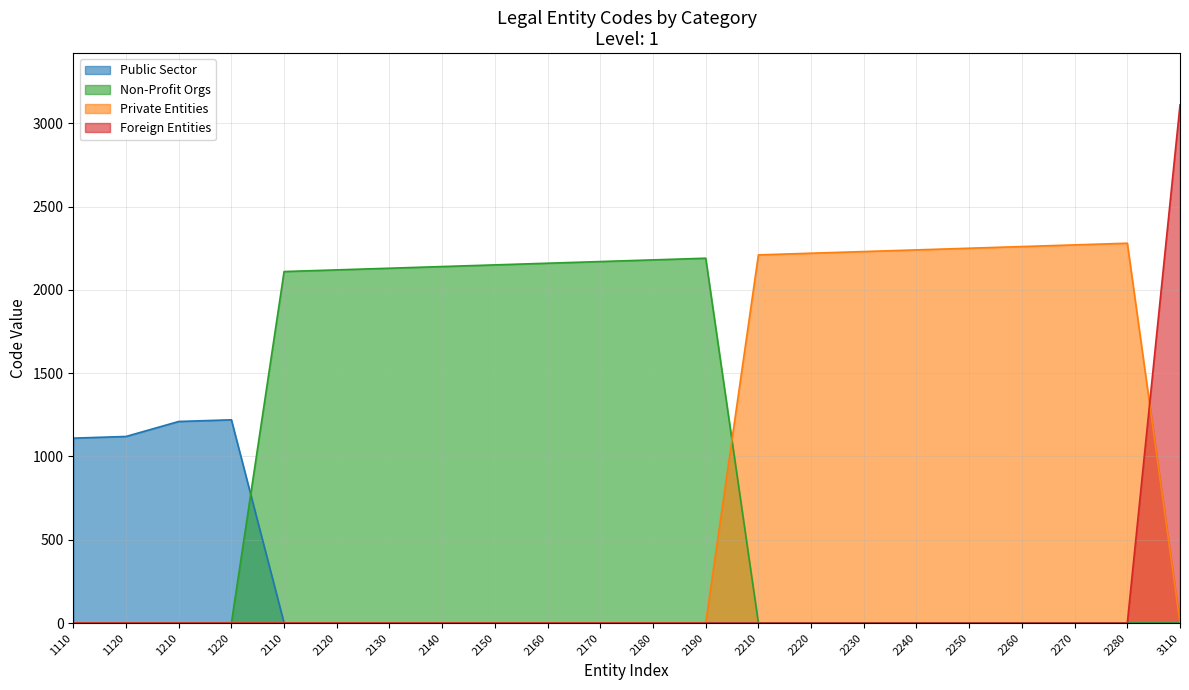

What is the sum of the values at 2190 and 2230?

4420